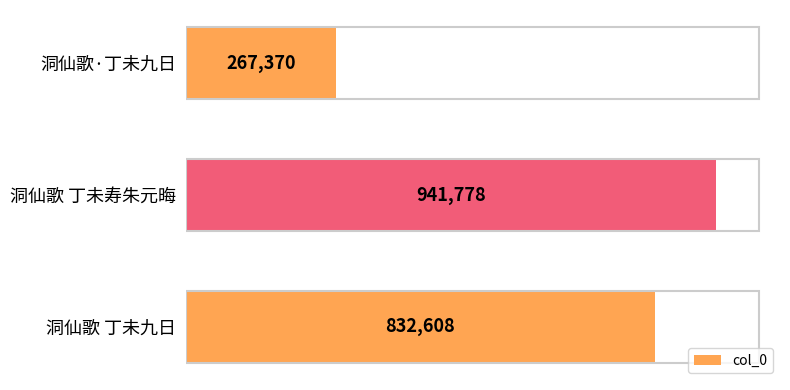

Where is the data nearest to the value 604574?

洞仙歌 丁未九日